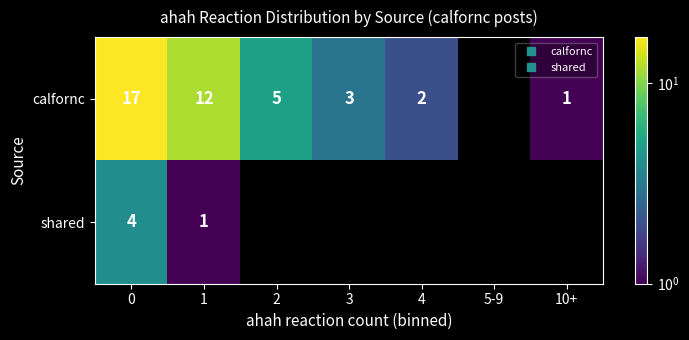

How many values in the calfornc series exceed 3?

3